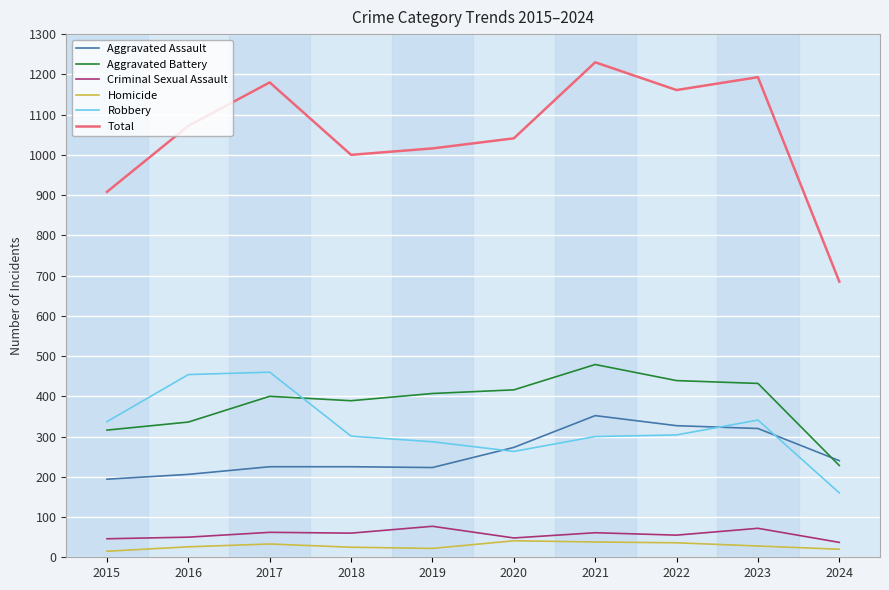

Is this an area chart (filled region under the line)?

No